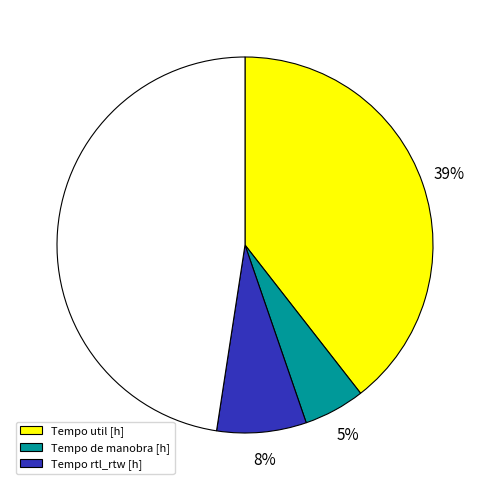

To the nearest percent, what is the average slice percentage?

25%